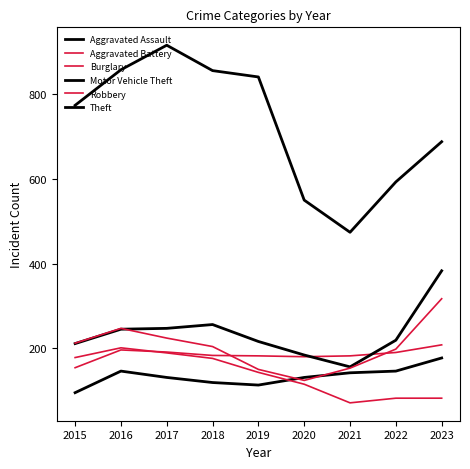

True or false: Robbery has more than 1 interior local peaks.

False